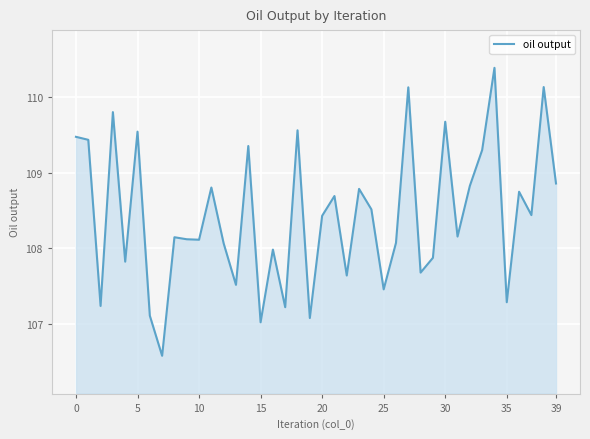

What is the greatest value displayed?

110.4